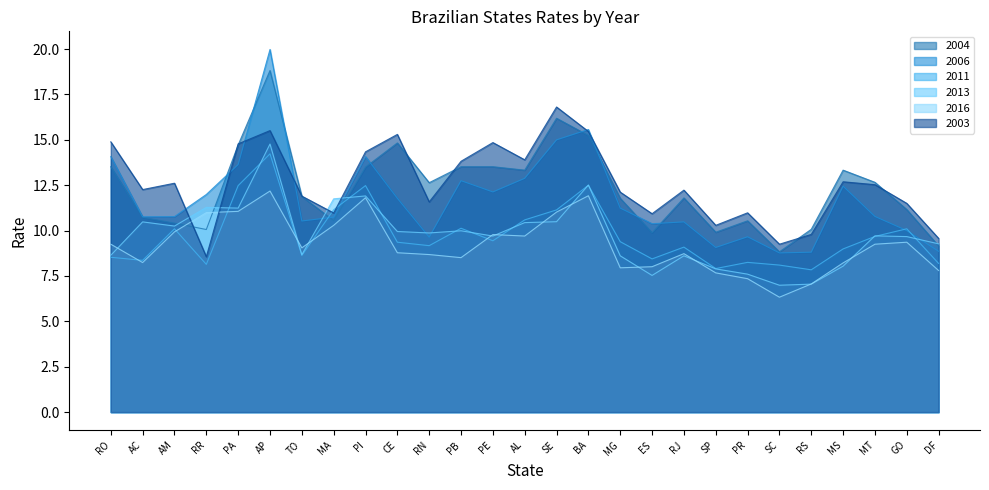

What position from the right is PB?

16